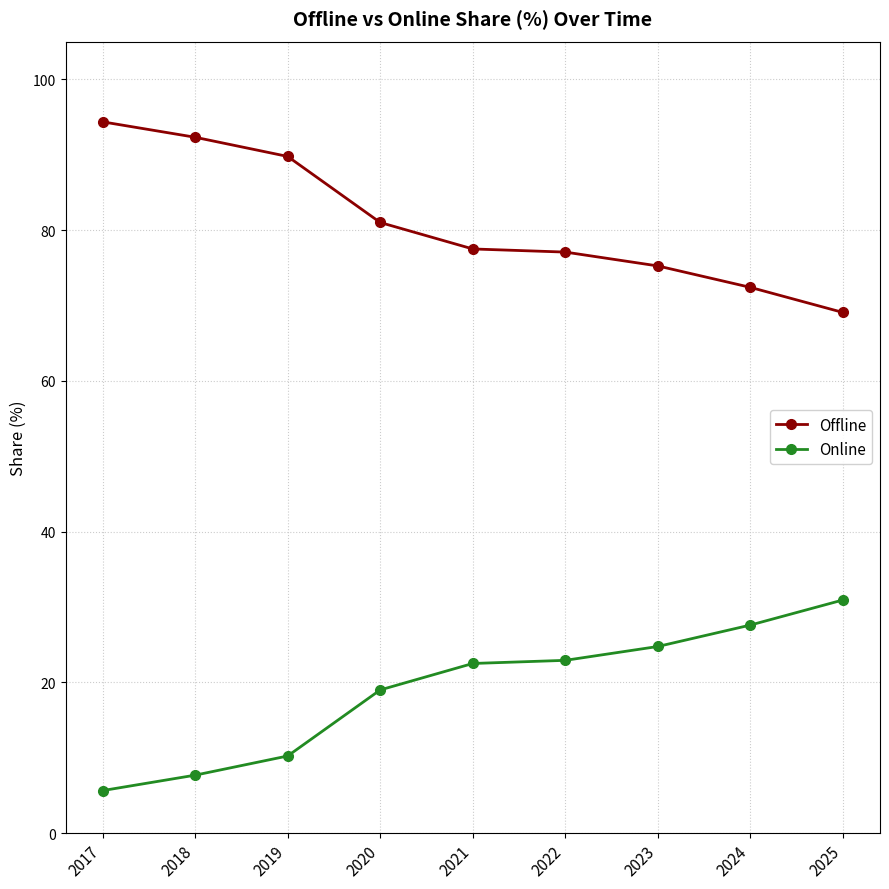

Rank the series by their average value, from lowest to highest.

Online, Offline